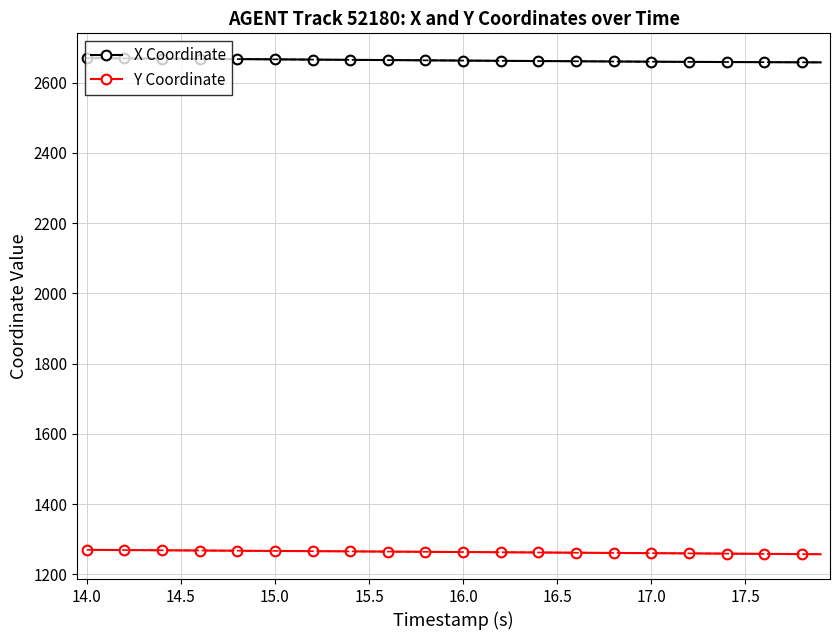

What is the value of the X Coordinate point at the 29th from the left?

2660.4